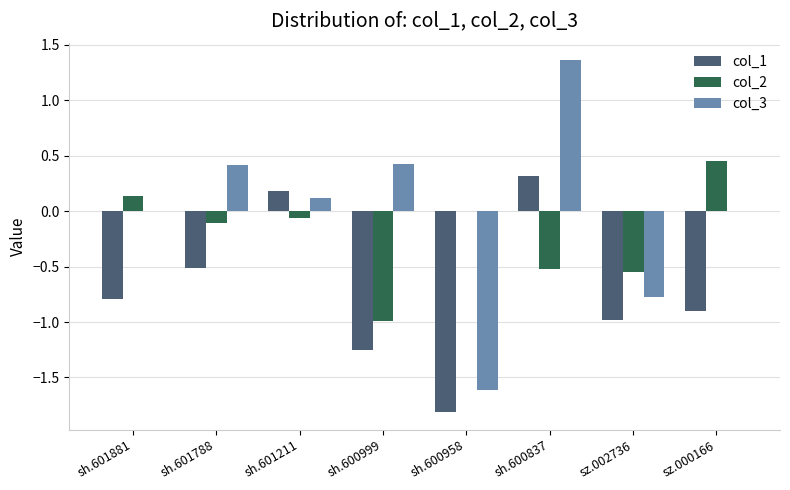

At which category is the sum across all series the highest?

sh.600837